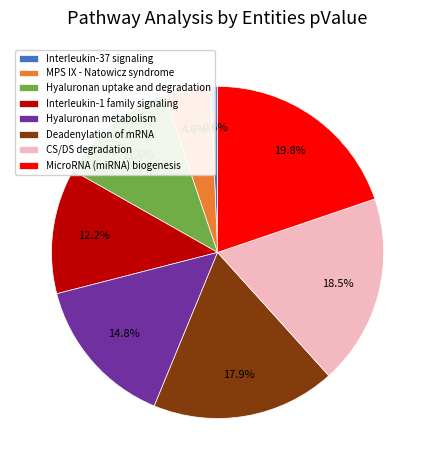

Rank the categories by value from lowest to highest.

Interleukin-37 signaling, MPS IX - Natowicz syndrome, Hyaluronan uptake and degradation, Interleukin-1 family signaling, Hyaluronan metabolism, Deadenylation of mRNA, CS/DS degradation, MicroRNA (miRNA) biogenesis